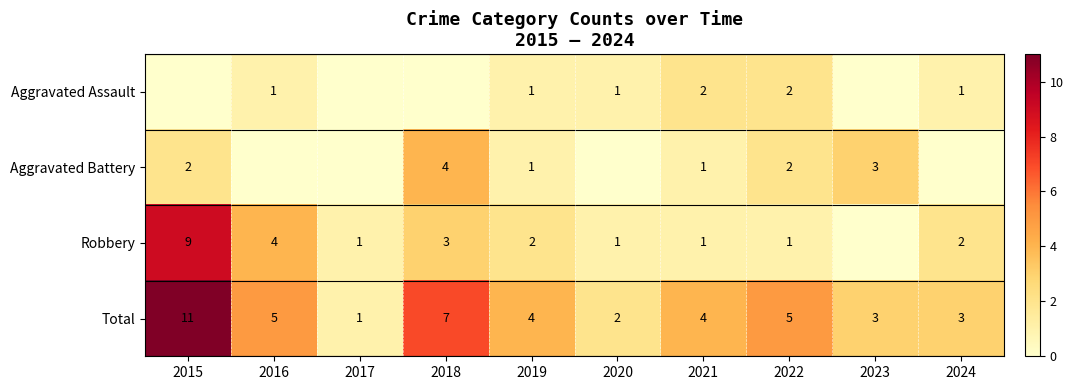

The value of Aggravated Assault at 2019 is 0. True or false?

False